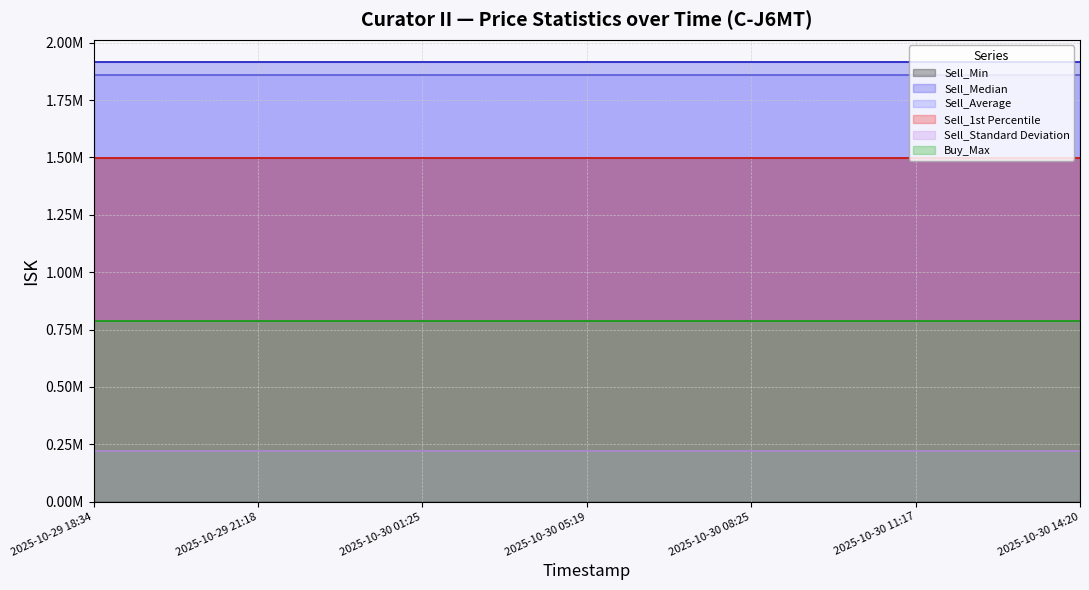

True or false: Sell_1st Percentile and Sell_Standard Deviation intersect in this chart.

False